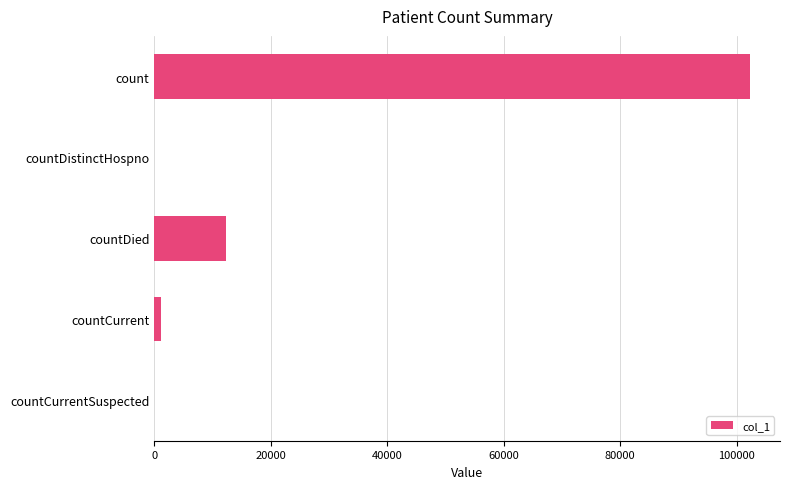

Read the value at count.

102326